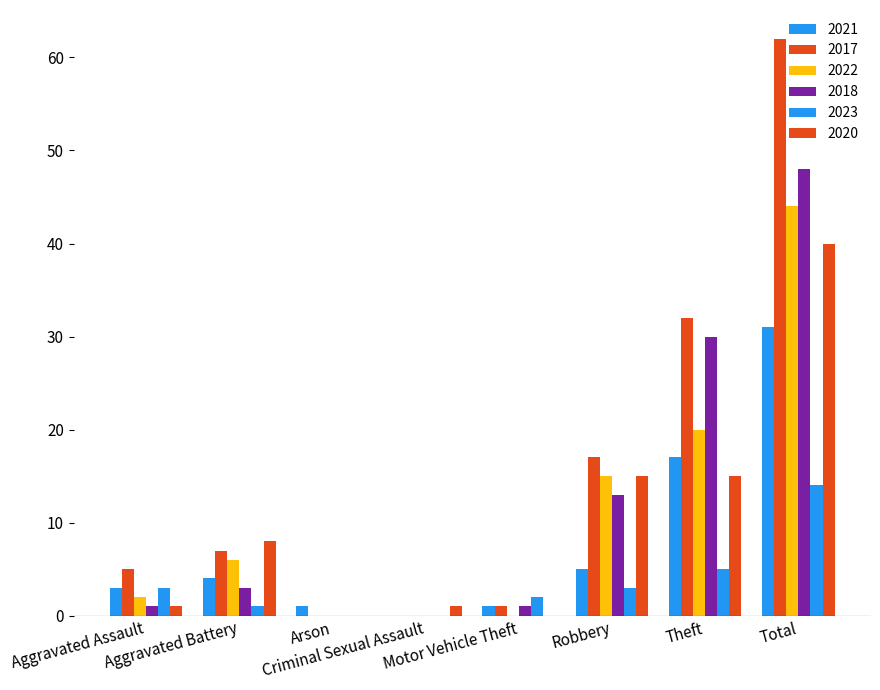

Which series has the largest range (max minus min)?

2017